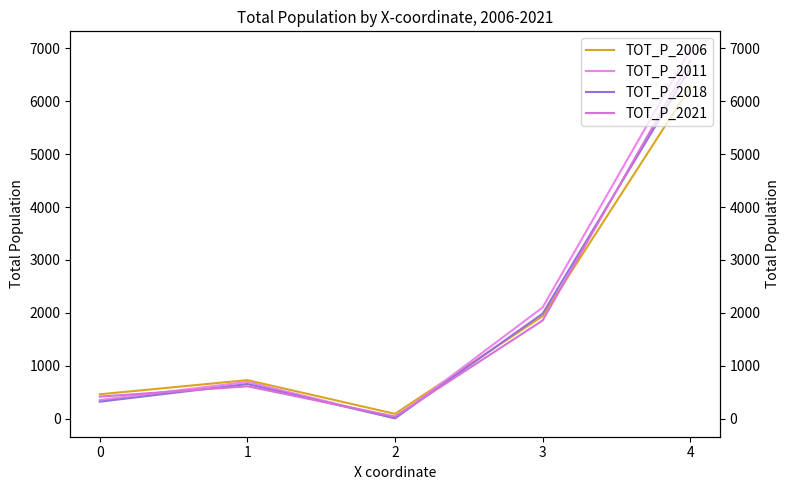

What value does the TOT_P_2021 series have at 0, to the nearest 50?

400